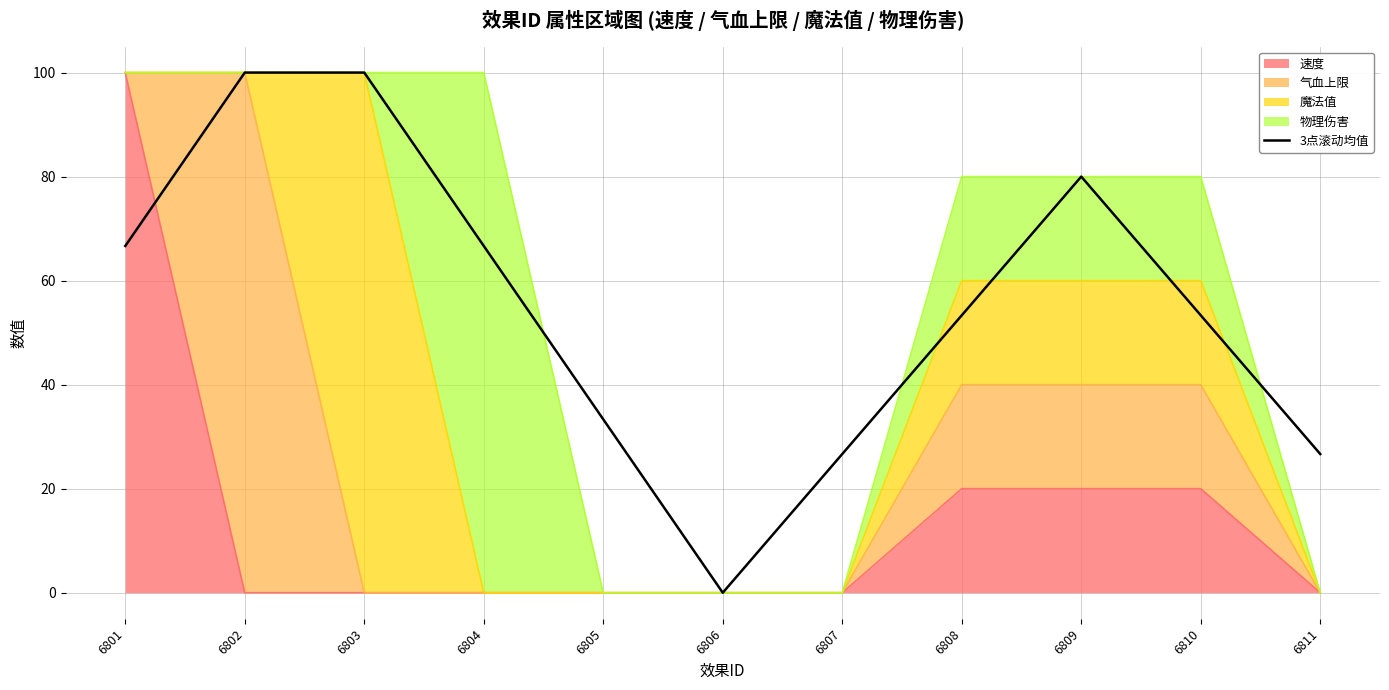

Which category has the highest value across all series?

6802